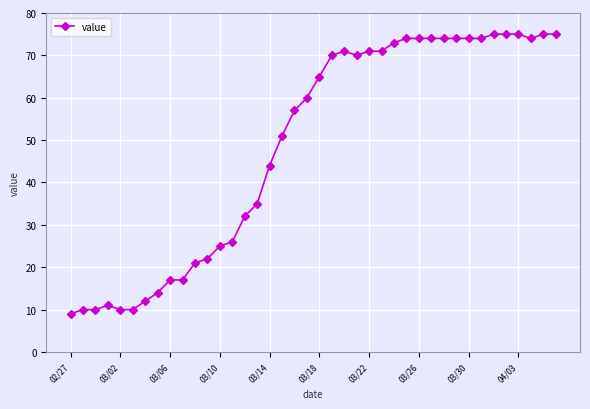

What is the difference between the maximum and minimum values?

66